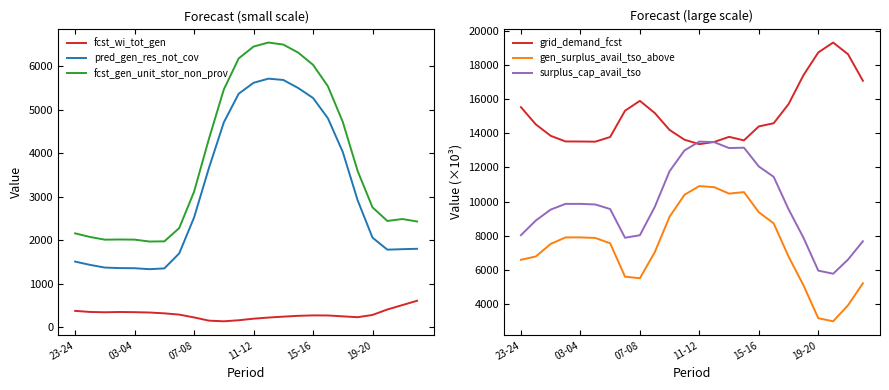

What is the difference between the second highest and minimum values in the fcst_wi_tot_gen series?

372